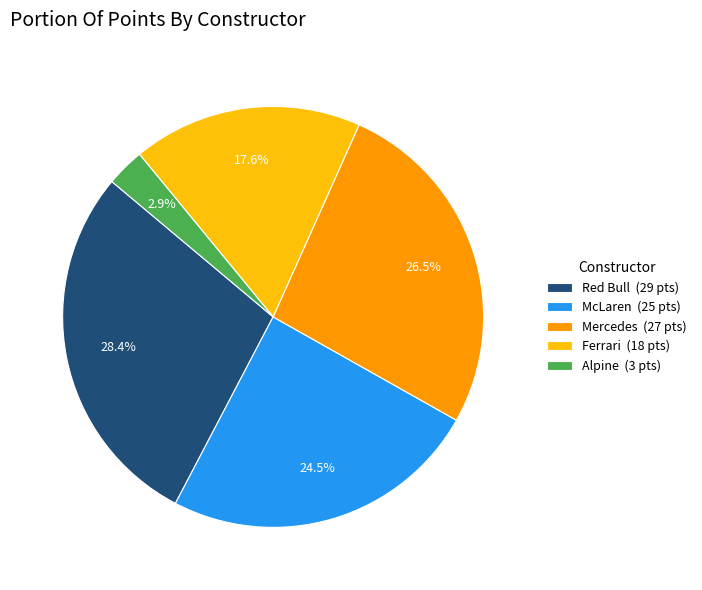

Is there any slice that represents more than half of the pie?

No